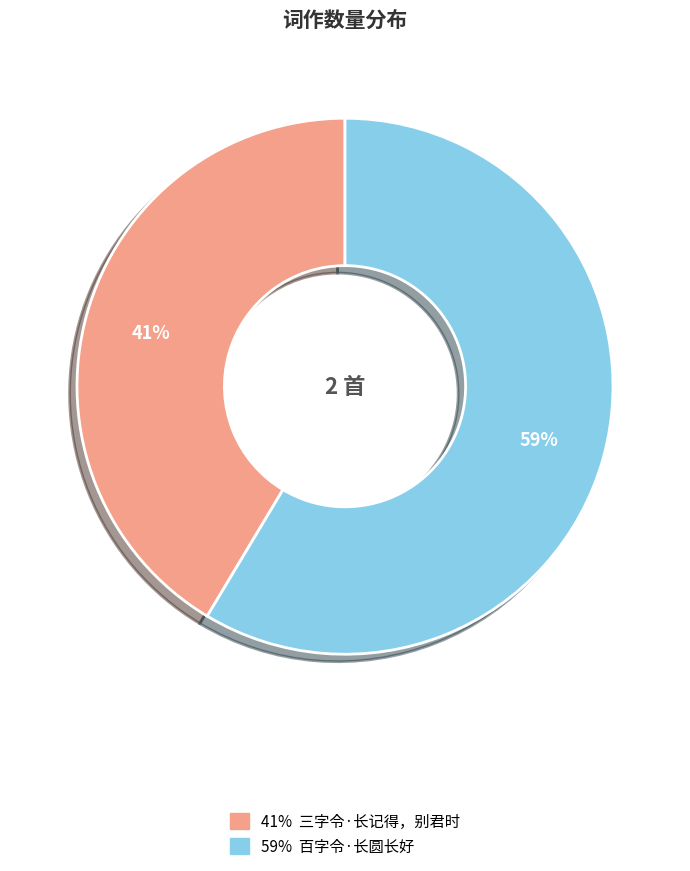

Is there a majority slice in this chart?

Yes